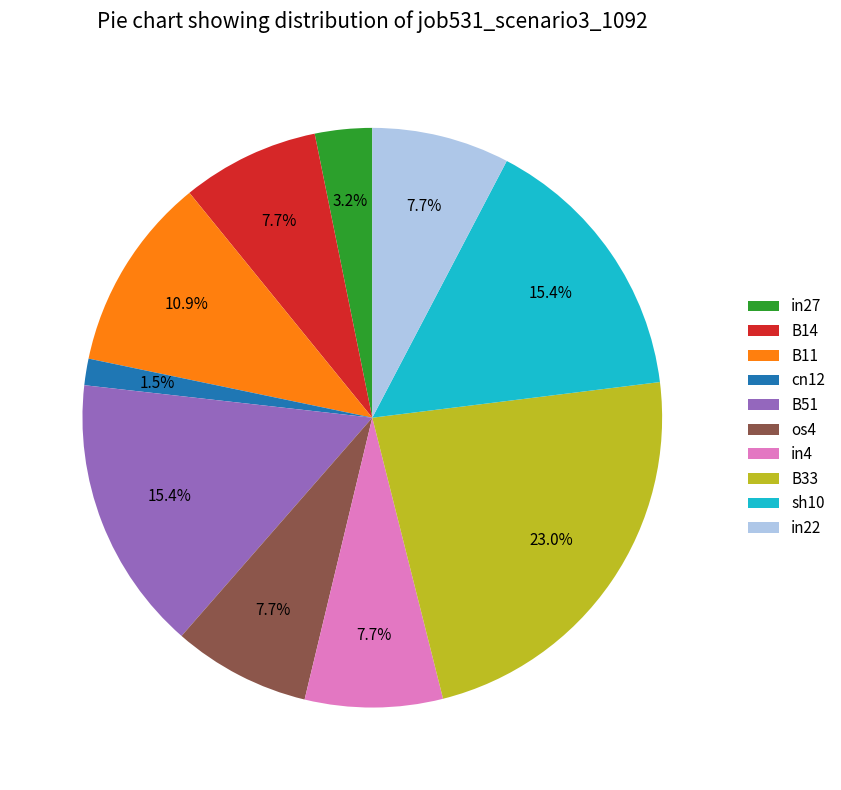

Which category has the biggest portion of the pie?

B33